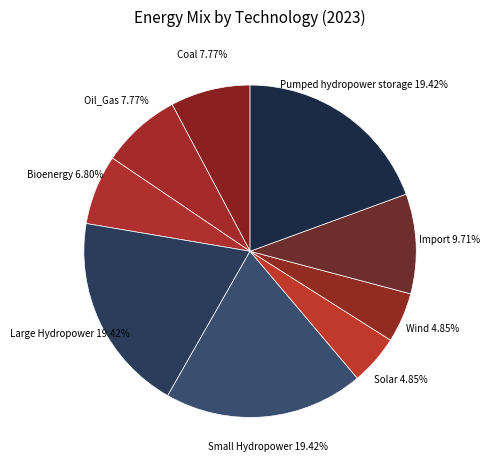

How many slices are in this pie chart?

9